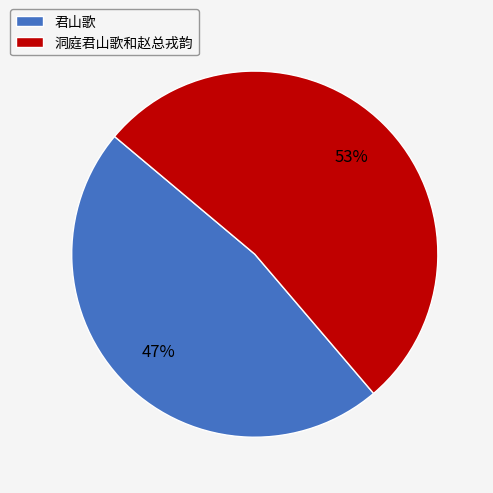

The 君山歌 slice represents 39% of the pie. True or false?

False